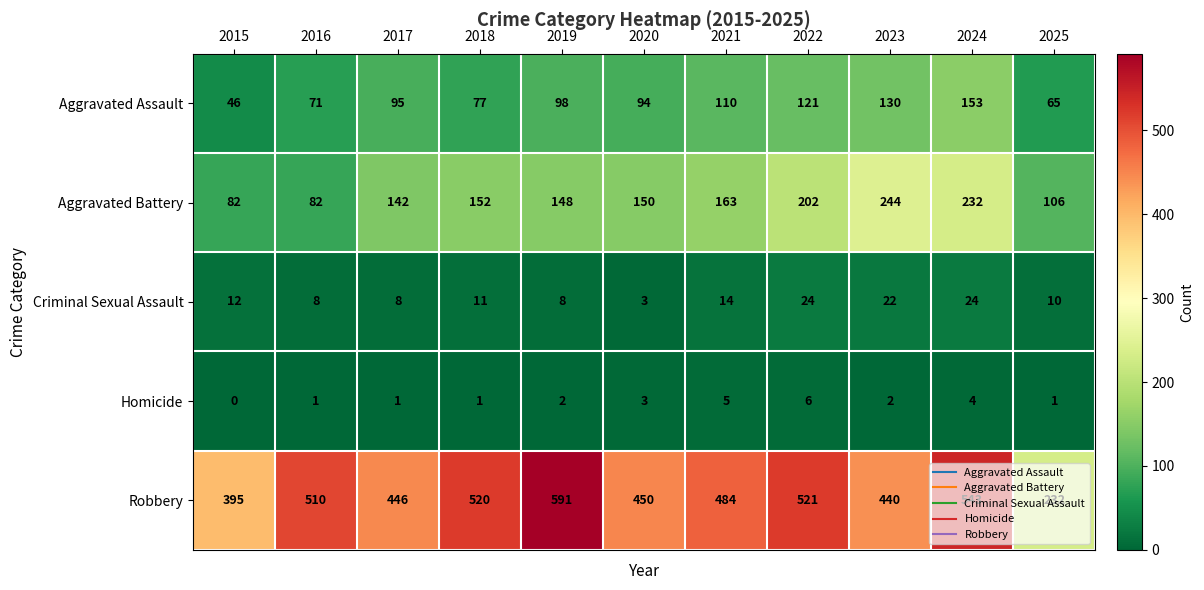

True or false: Homicide has a value of 1 at 2017.

True